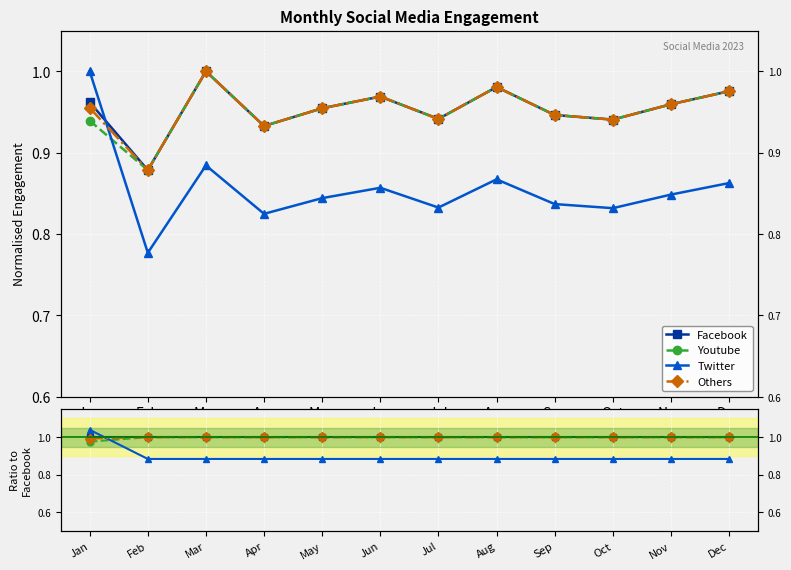

How many intersections are there between Youtube and Others?

4